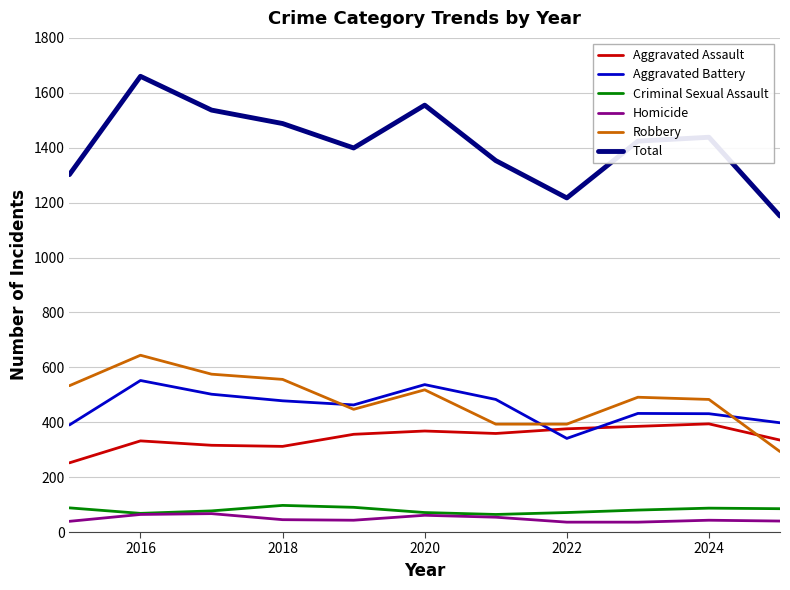

Count the number of categories in the chart.

11